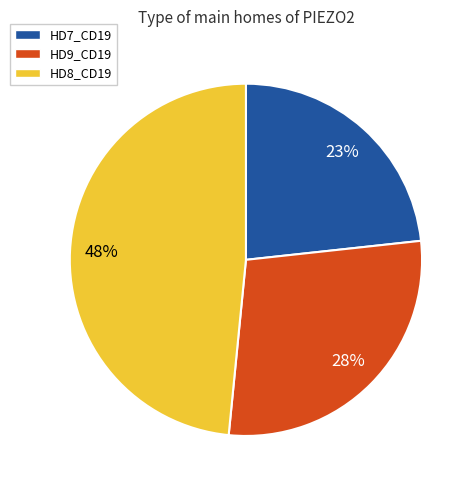

Rank the categories by value from lowest to highest.

HD7_CD19, HD9_CD19, HD8_CD19